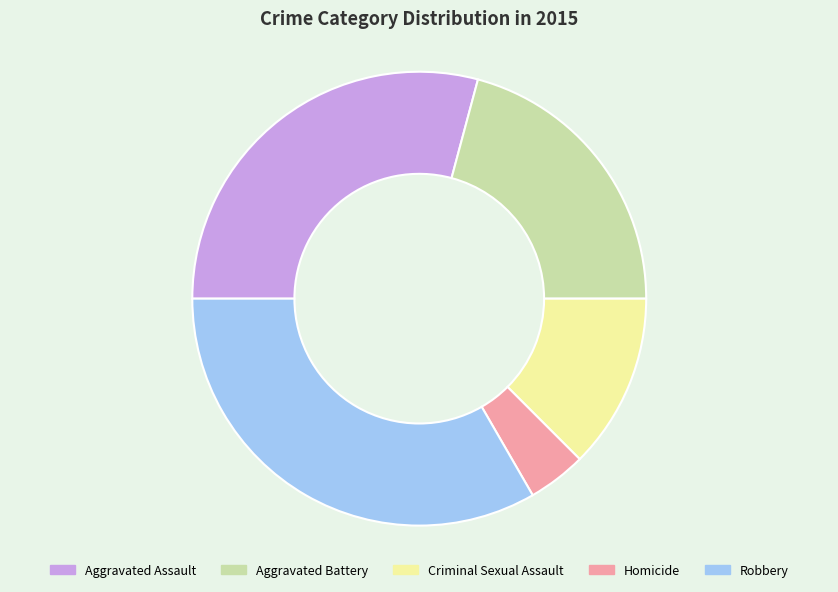

Which category has the smallest portion of the pie?

Homicide